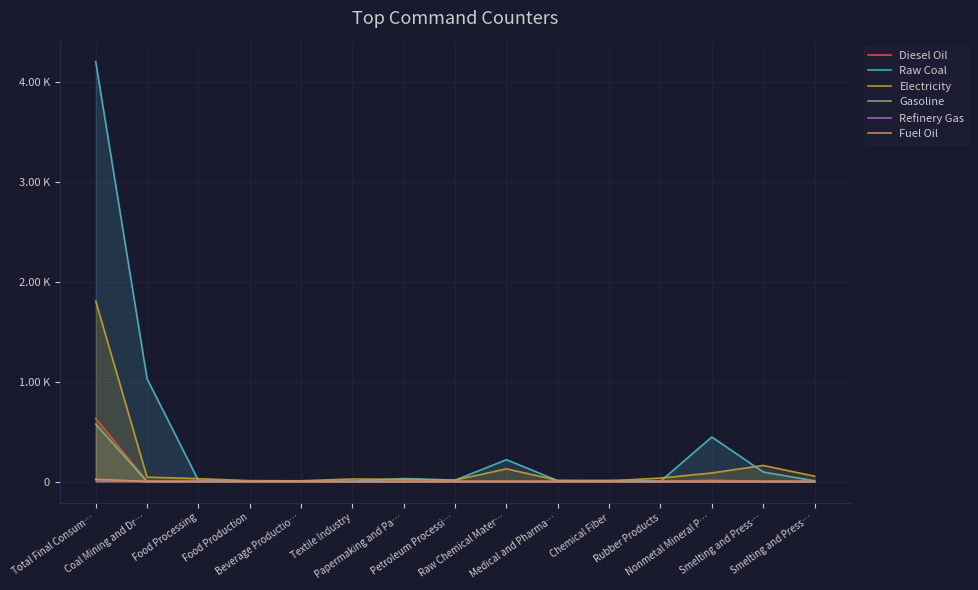

Reading right to left, extract all data points from this chart.

Diesel Oil: Smelting and Press…=1.4	Smelting and Press…=2.4	Nonmetal Mineral P…=13.9	Rubber Products=0.5	Chemical Fiber=0.0	Medical and Pharma…=0.1	Raw Chemical Mater…=1.5	Petroleum Processi…=0.1	Papermaking and Pa…=0.3	Textile Industry=0.1	Beverage Productio…=0.2	Food Production=0.1	Food Processing=0.6	Coal Mining and Dr…=2.8	Total Final Consum…=631.0
Raw Coal: Smelting and Press…=7.3	Smelting and Press…=95.2	Nonmetal Mineral P…=445.9	Rubber Products=2.9	Chemical Fiber=11.7	Medical and Pharma…=8.2	Raw Chemical Mater…=218.4	Petroleum Processi…=13.9	Papermaking and Pa…=29.6	Textile Industry=1.9	Beverage Productio…=5.6	Food Production=2.2	Food Processing=10.6	Coal Mining and Dr…=1030.6	Total Final Consum…=4205.9
Electricity: Smelting and Press…=53.7	Smelting and Press…=160.6	Nonmetal Mineral P…=85.8	Rubber Products=34.6	Chemical Fiber=6.6	Medical and Pharma…=11.3	Raw Chemical Mater…=127.0	Petroleum Processi…=14.2	Papermaking and Pa…=21.6	Textile Industry=25.3	Beverage Productio…=7.1	Food Production=8.6	Food Processing=28.6	Coal Mining and Dr…=43.6	Total Final Consum…=1806.7
Gasoline: Smelting and Press…=0.1	Smelting and Press…=0.1	Nonmetal Mineral P…=0.2	Rubber Products=0.3	Chemical Fiber=0.0	Medical and Pharma…=0.1	Raw Chemical Mater…=0.3	Petroleum Processi…=0.0	Papermaking and Pa…=0.0	Textile Industry=0.0	Beverage Productio…=0.1	Food Production=0.1	Food Processing=0.4	Coal Mining and Dr…=0.4	Total Final Consum…=574.7
Refinery Gas: Smelting and Press…=0.2	Smelting and Press…=0.3	Nonmetal Mineral P…=1.0	Rubber Products=0.5	Chemical Fiber=0.0	Medical and Pharma…=0.2	Raw Chemical Mater…=0.5	Petroleum Processi…=0.0	Papermaking and Pa…=0.1	Textile Industry=0.1	Beverage Productio…=0.5	Food Production=0.3	Food Processing=0.9	Coal Mining and Dr…=0.9	Total Final Consum…=17.9
Fuel Oil: Smelting and Press…=0.1	Smelting and Press…=0.2	Nonmetal Mineral P…=0.6	Rubber Products=0.3	Chemical Fiber=0.0	Medical and Pharma…=0.1	Raw Chemical Mater…=0.3	Petroleum Processi…=0.0	Papermaking and Pa…=0.0	Textile Industry=0.1	Beverage Productio…=0.3	Food Production=0.2	Food Processing=0.5	Coal Mining and Dr…=0.5	Total Final Consum…=22.8